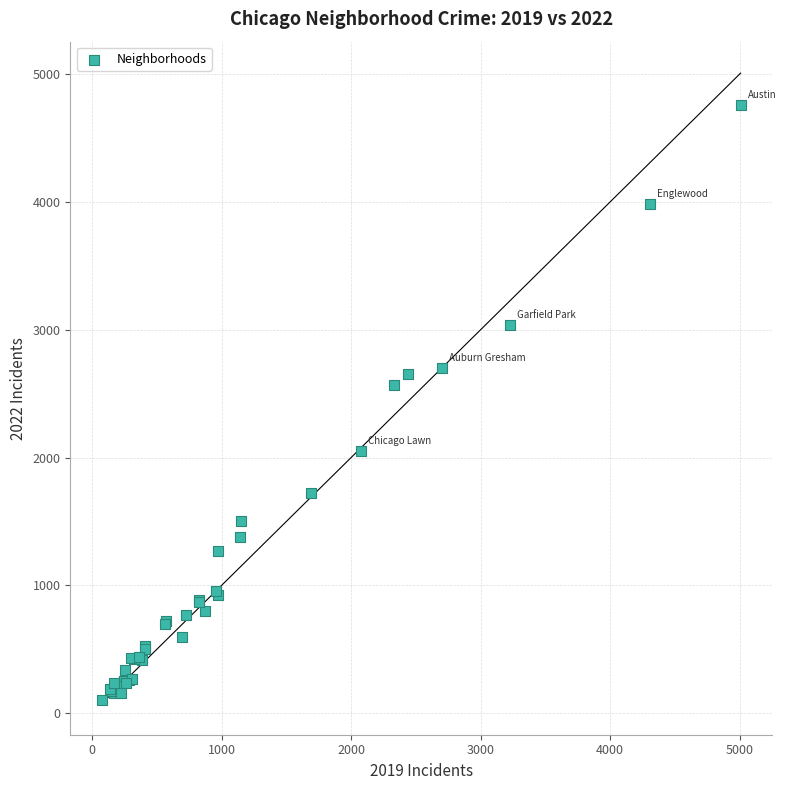

What Y value in the scatter plot is closest to 2430?

2566